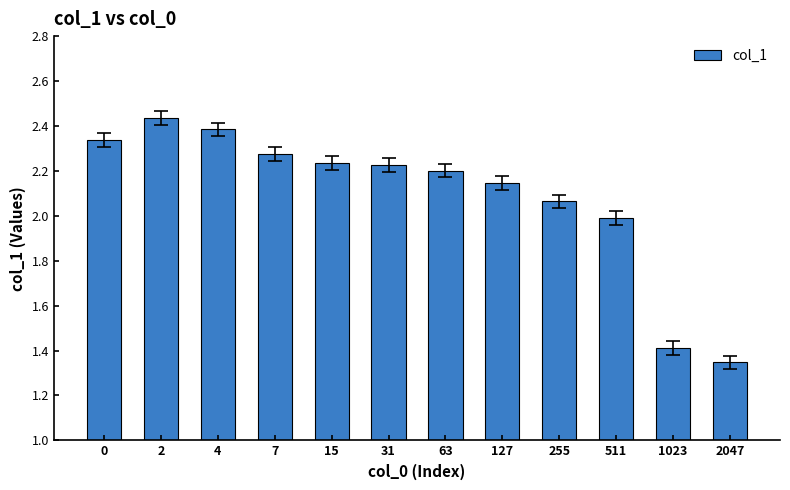

What is the difference between the maximum and minimum values?

1.1